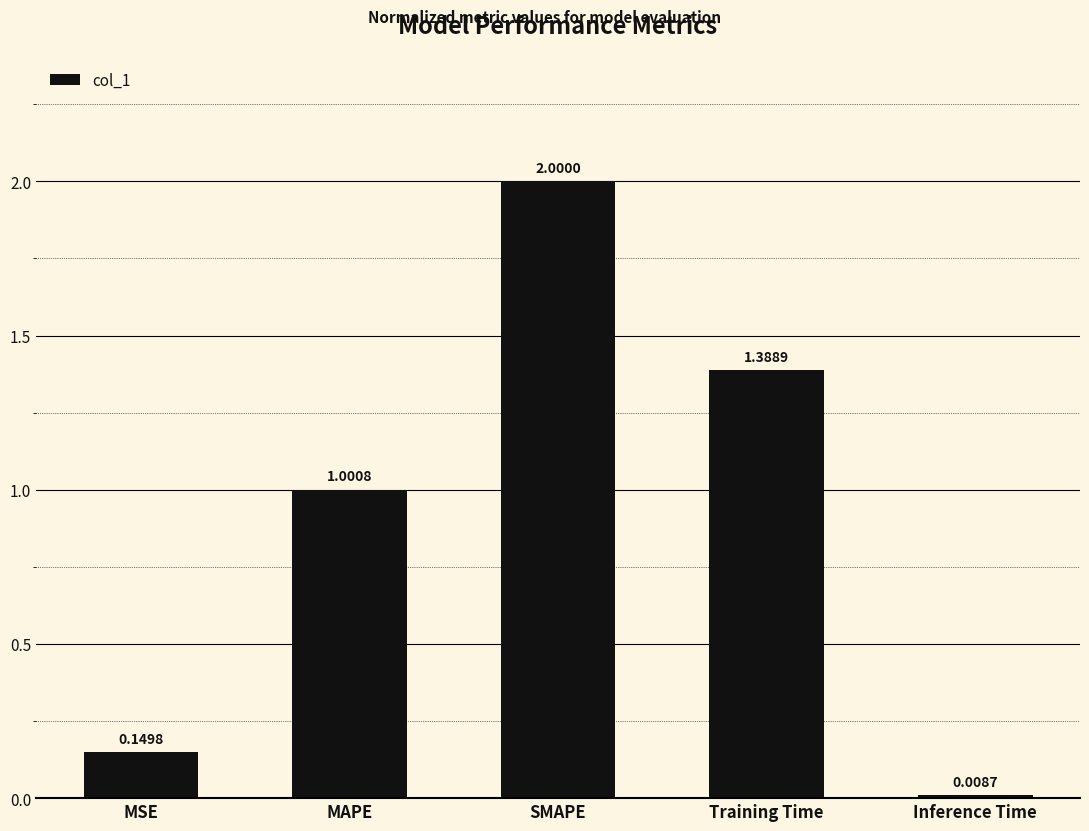

What is the difference between the maximum and minimum values?

2.0